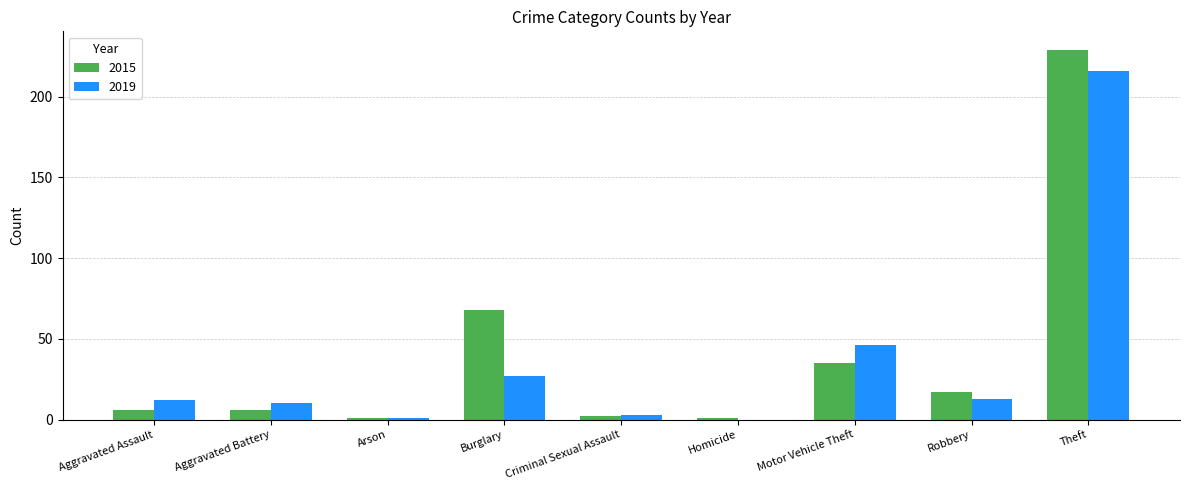

What is the highest value of the 2015 series?

229